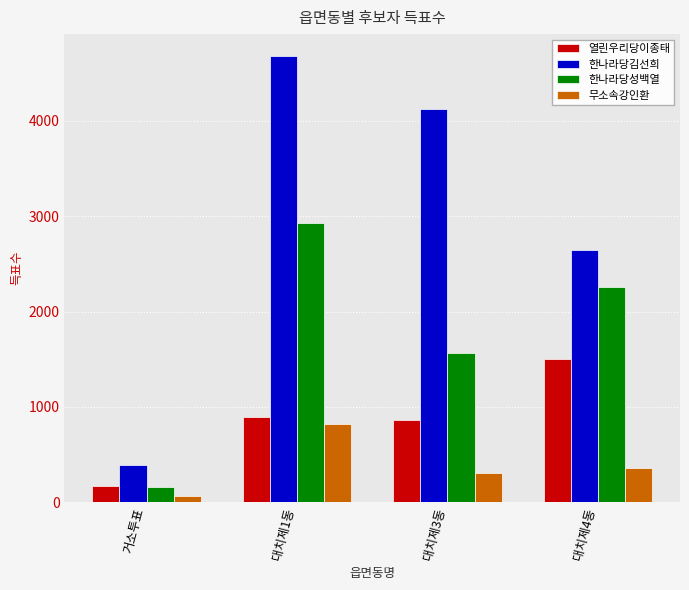

What is the sum of all 한나라당김선희 values?

11843